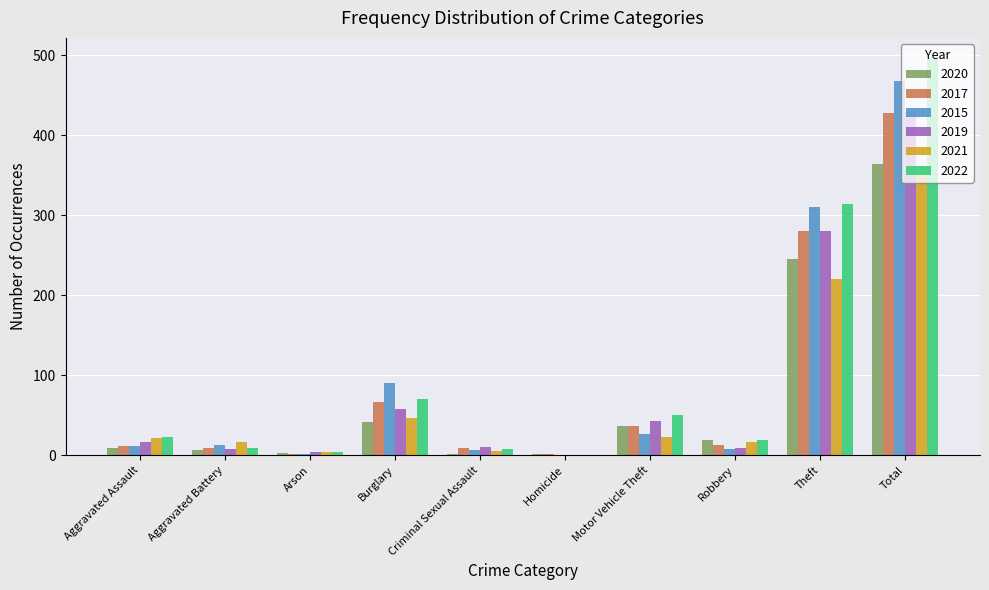

The 2021 series shows 0 at Homicide. True or false?

True